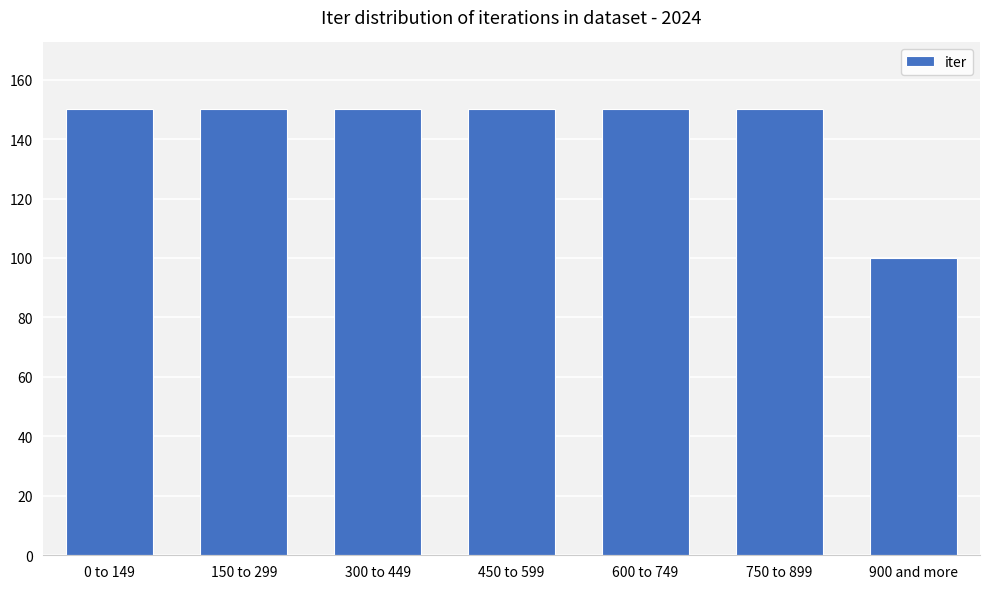

Reading left to right, list all the values displayed in this chart.

0 to 149=150	150 to 299=150	300 to 449=150	450 to 599=150	600 to 749=150	750 to 899=150	900 and more=100